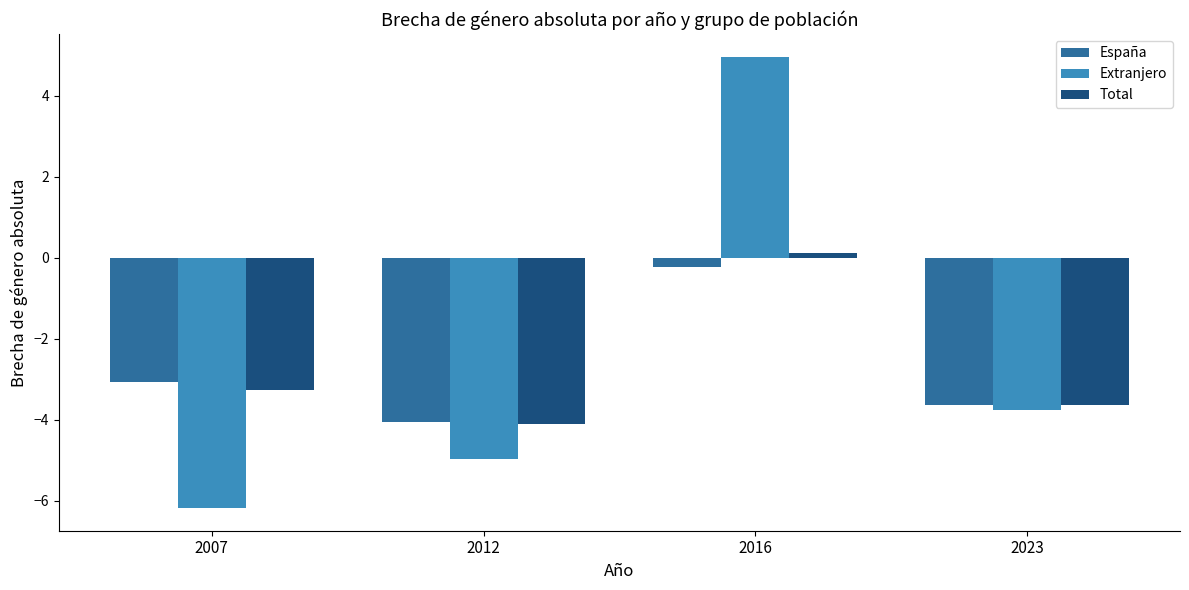

Which category has the highest value in the España series?

2016